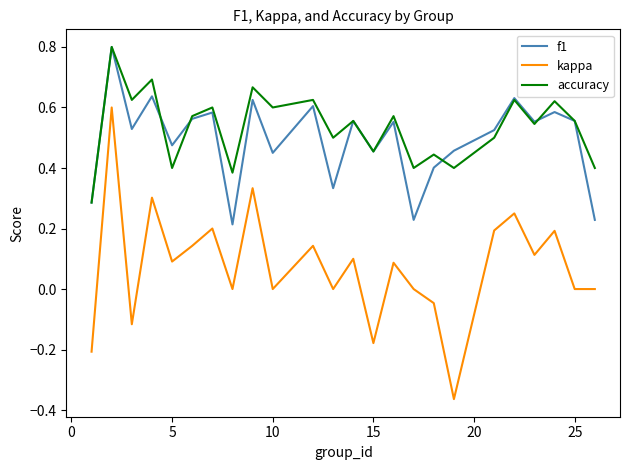

True or false: f1 has more than 0 interior local peaks.

True